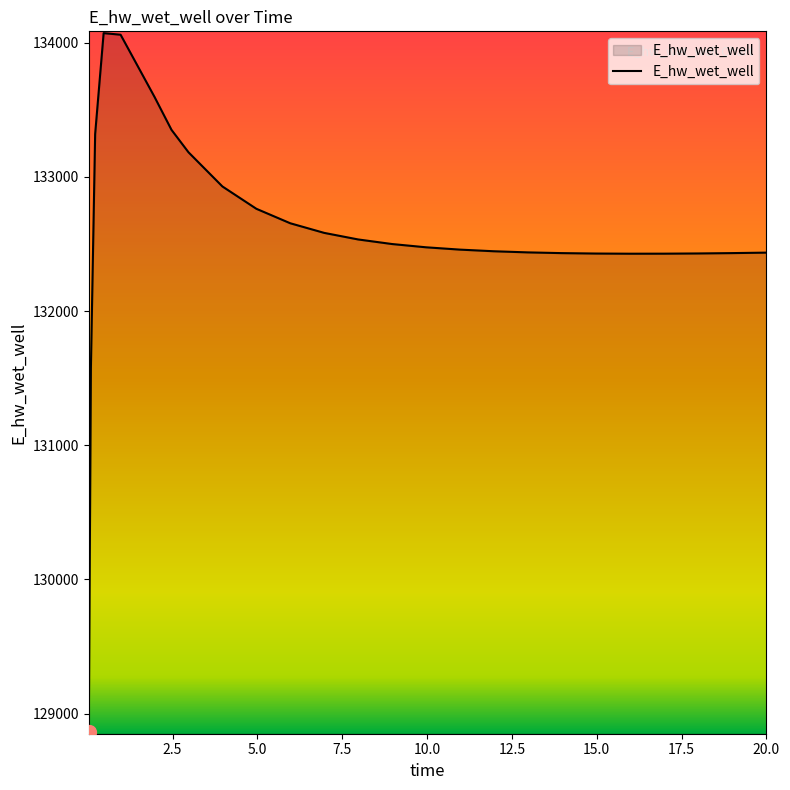

What is the smallest value displayed?

128863.1